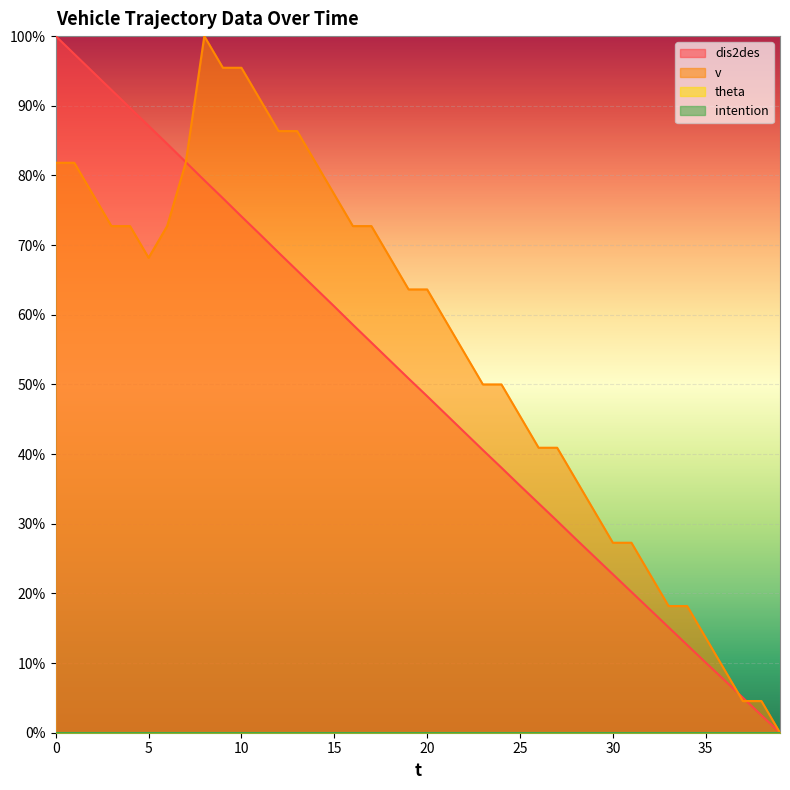

The v series shows 0.9 at 11. True or false?

True